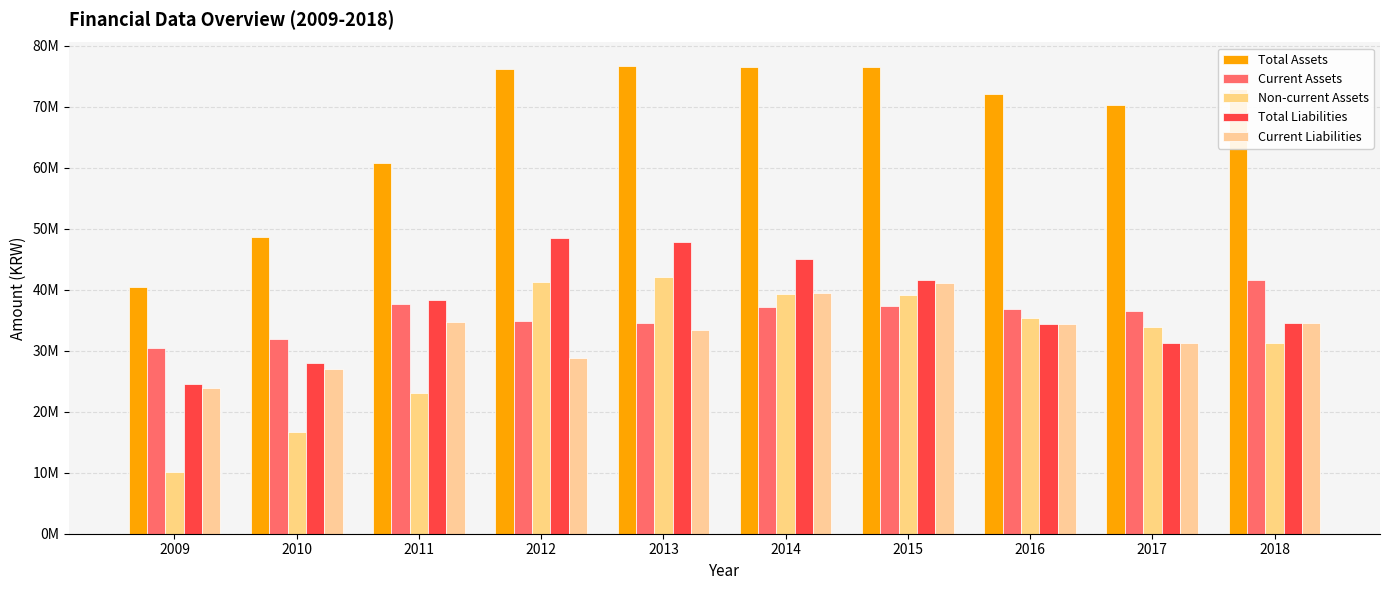

At how many categories does at least one series exceed 64722020?

7